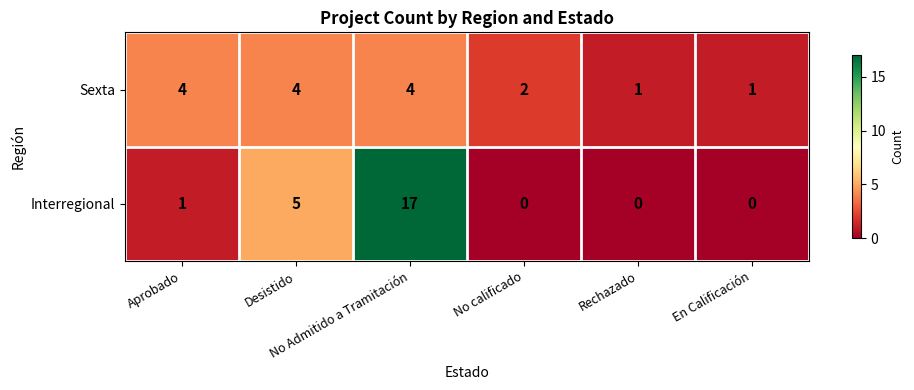

List the series in order of their overall mean, highest first.

Interregional, Sexta